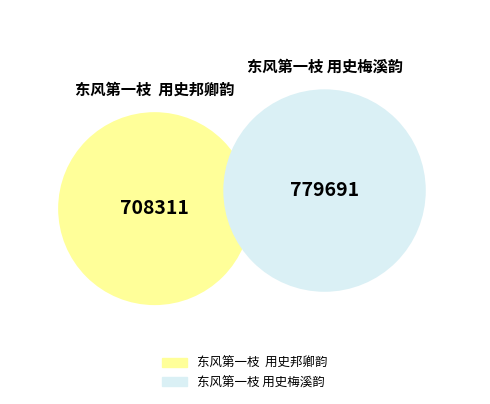

What is the total percentage of 东风第一枝  用史邦卿韵 and 东风第一枝 用史梅溪韵?

100.0%